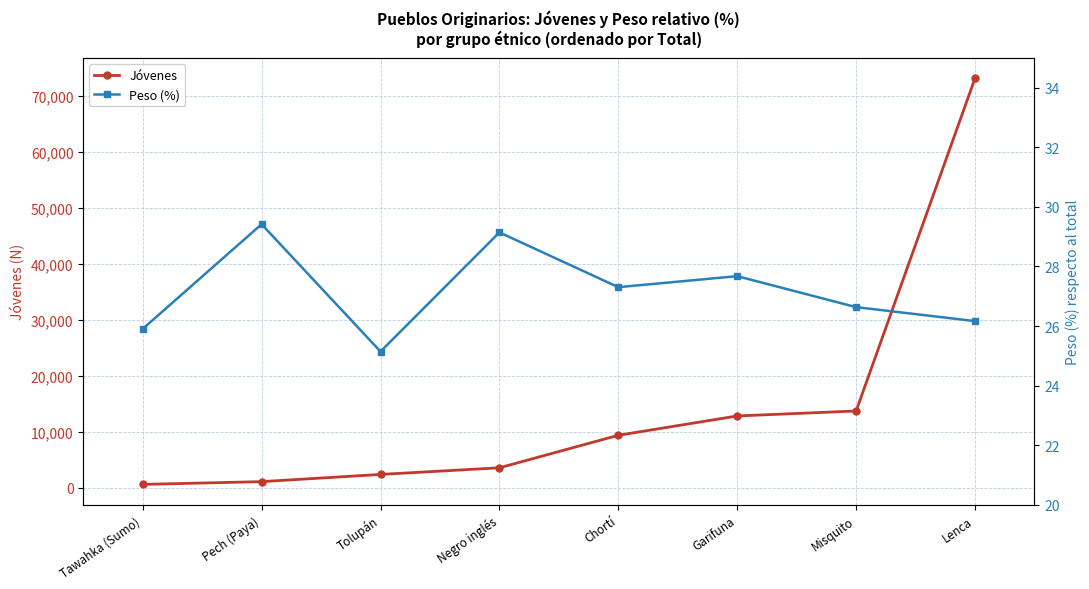

Rank the series at Tolupán from highest to lowest value.

Jóvenes, Peso (%)